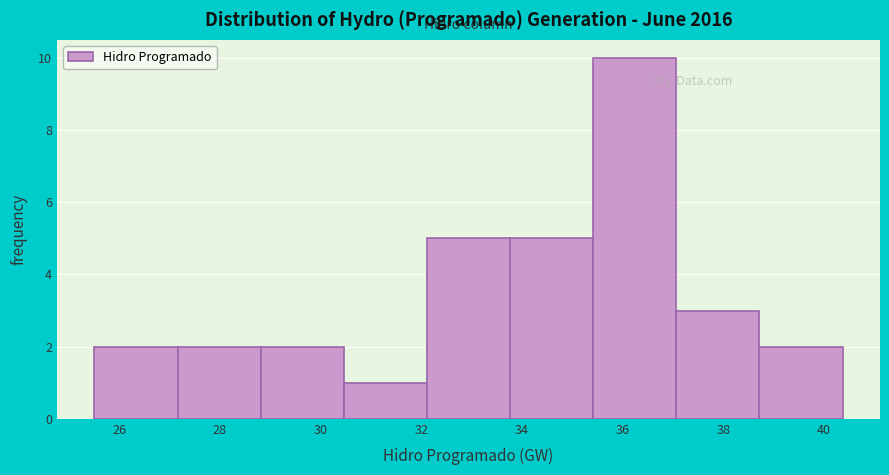

Over which range of the x-axis is the bar tallest?

35.4 to 37.0